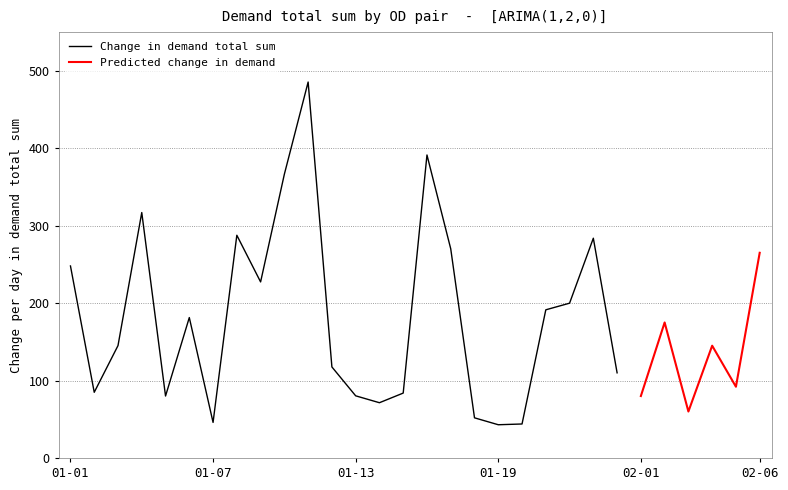

True or false: demand total sum has a value of 43.9 at 1-20.

True